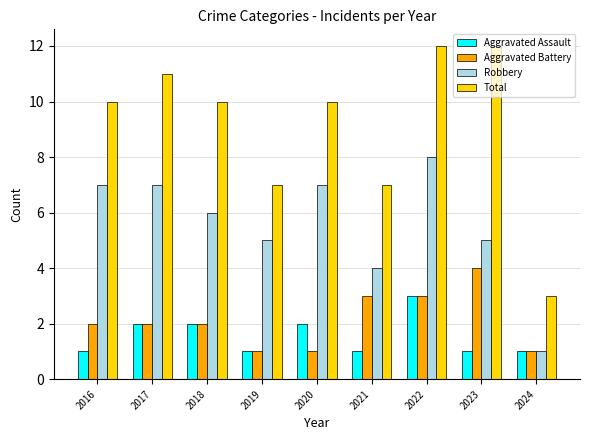

True or false: Robbery has a value of 1 at 2024.

True